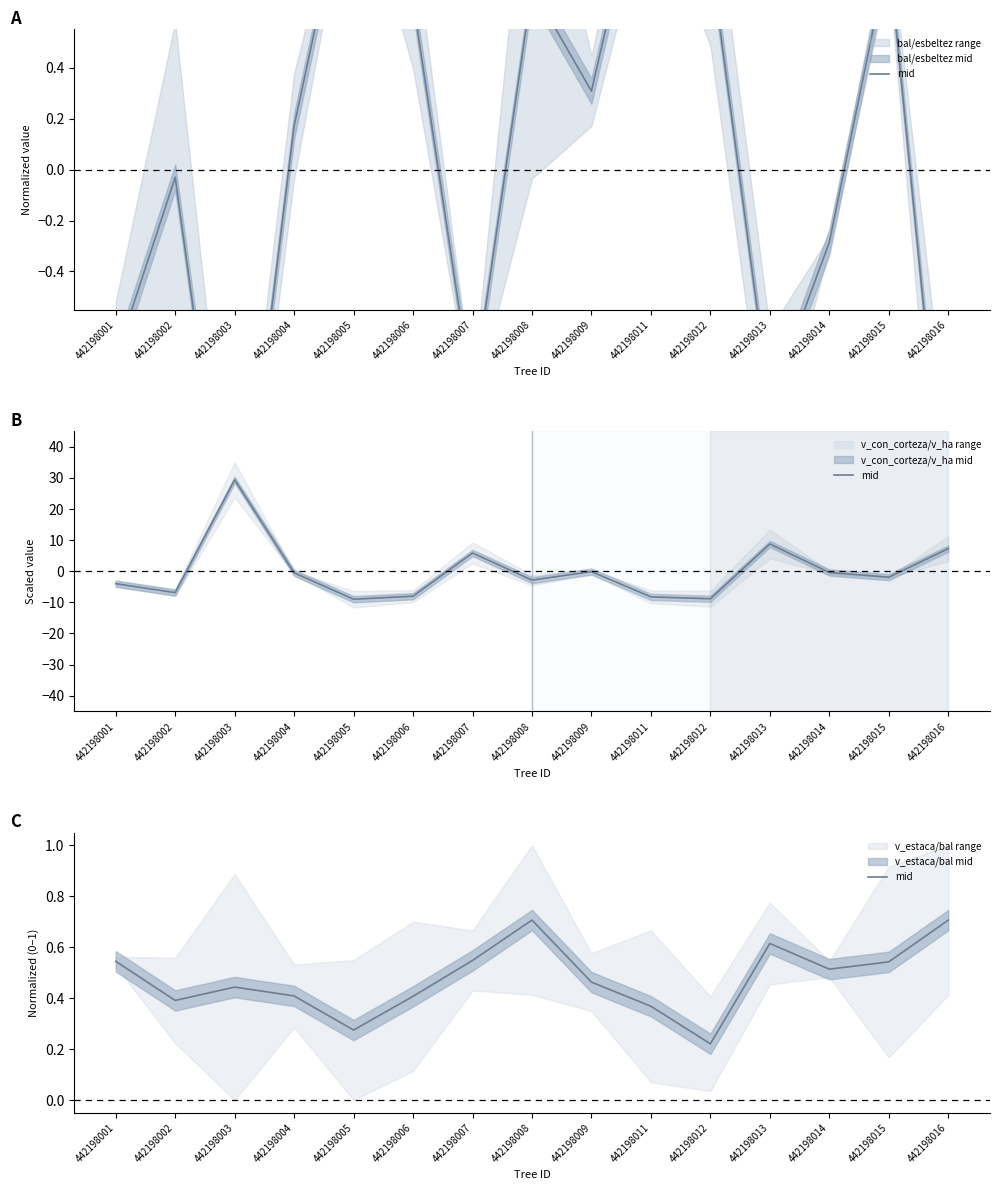

What is the sum of all values?

7.2